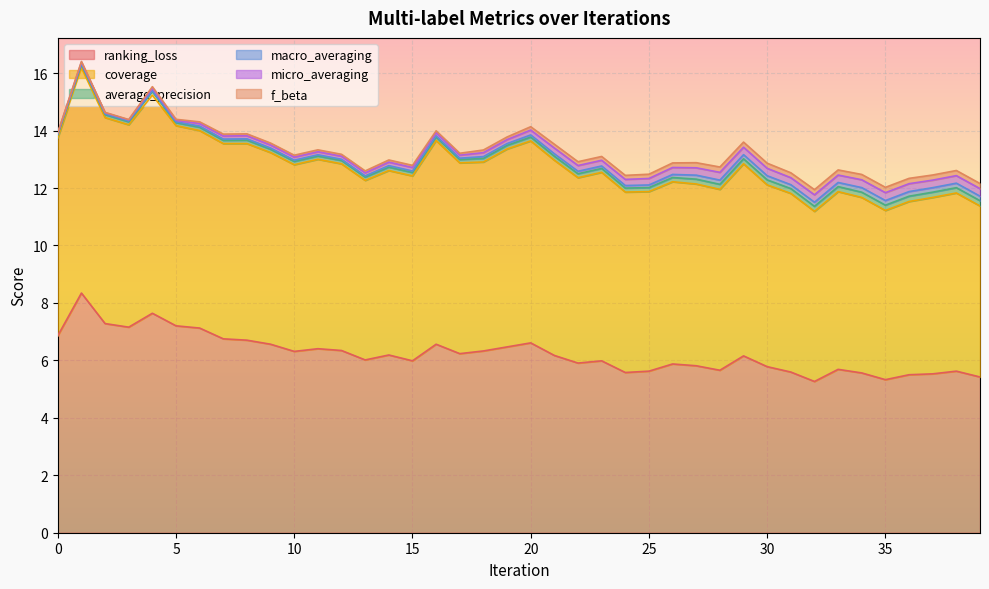

At which category does the chart reach its peak across all series?

1